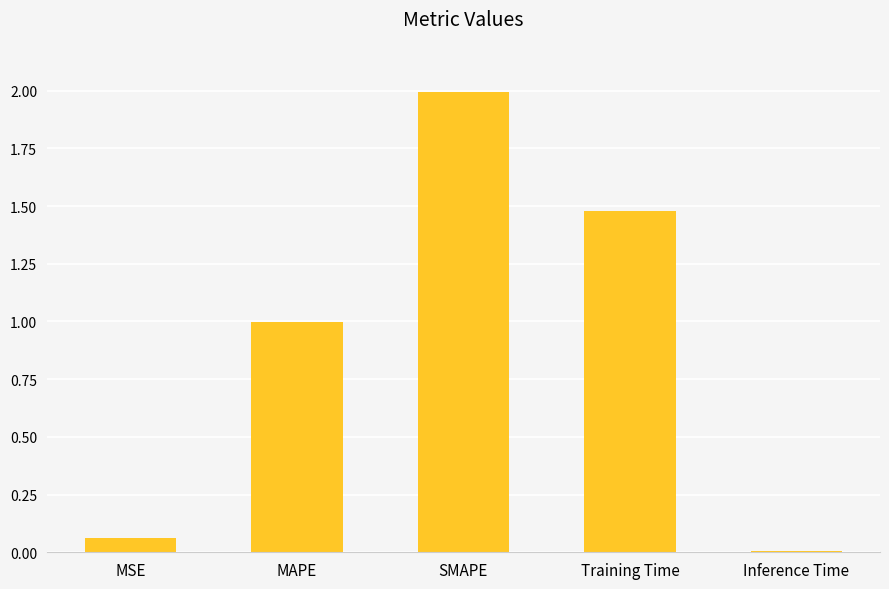

What is the change in value from MAPE to Training Time?

+0.5